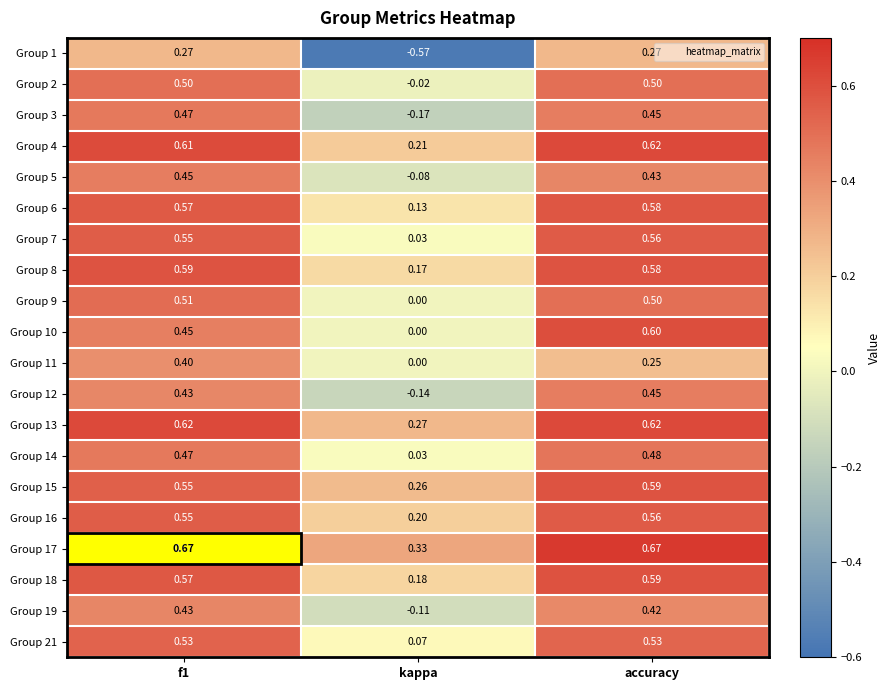

At which label is Group 15 closest to 0?

kappa